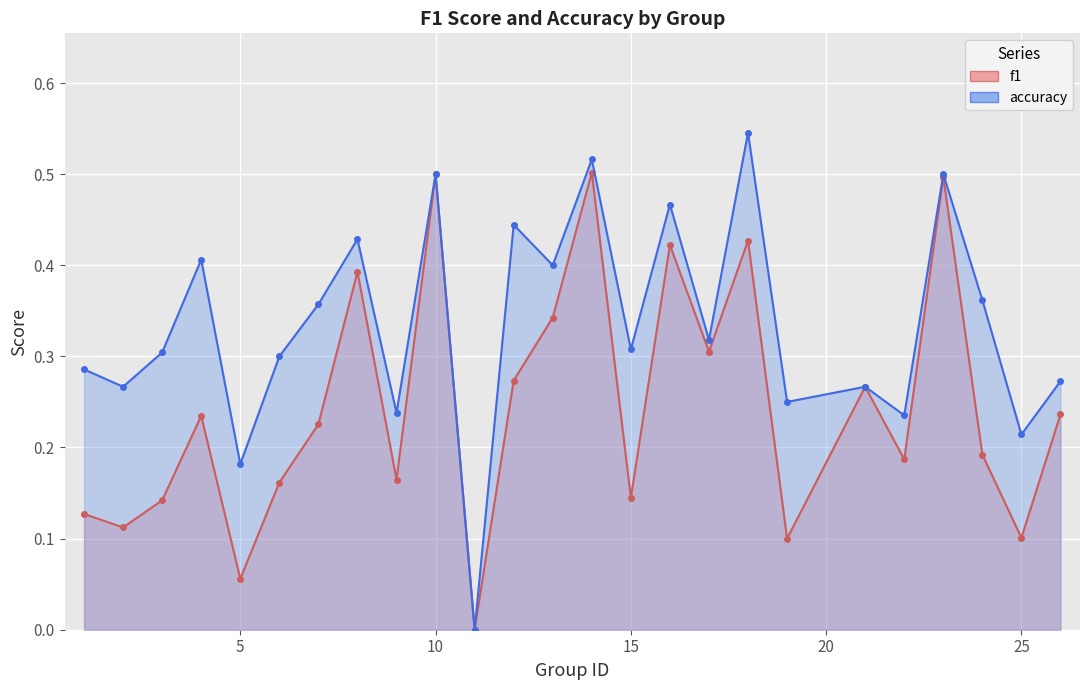

List the labels in order of accuracy value, smallest first.

11, 5, 25, 22, 9, 19, 2, 21, 26, 1, 6, 3, 15, 17, 7, 24, 13, 4, 8, 12, 16, 10, 23, 14, 18